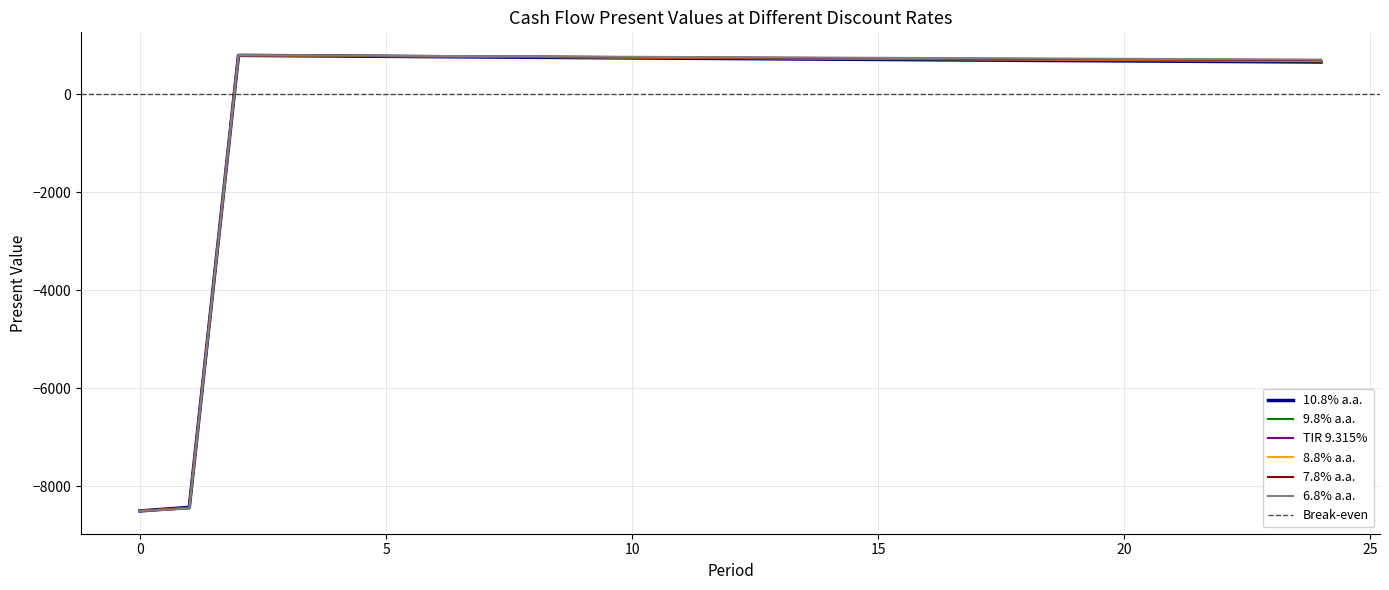

What is the minimum value shown in the chart?

-8500.0